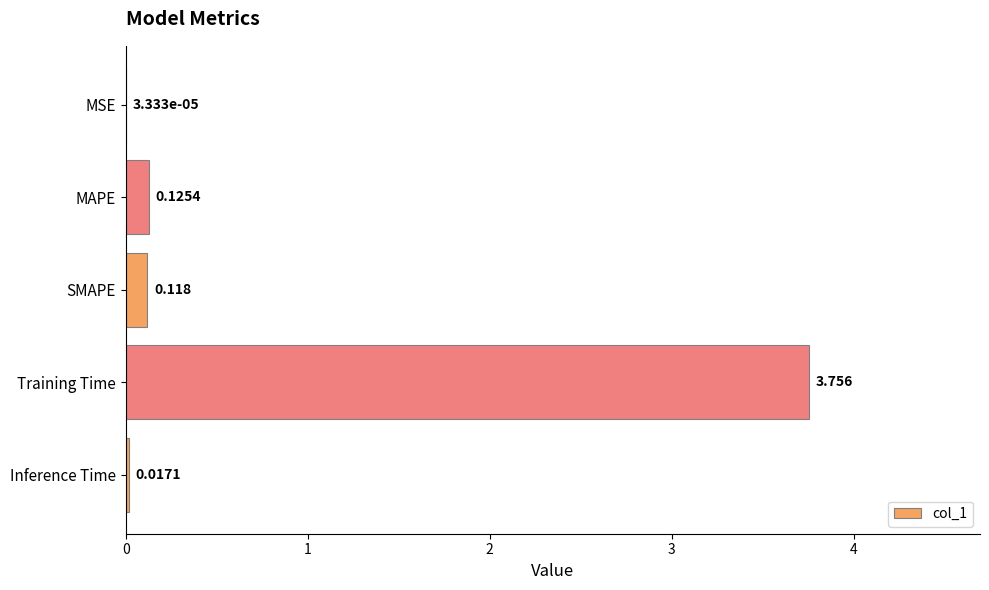

Where is the data nearest to the value 1?

MAPE